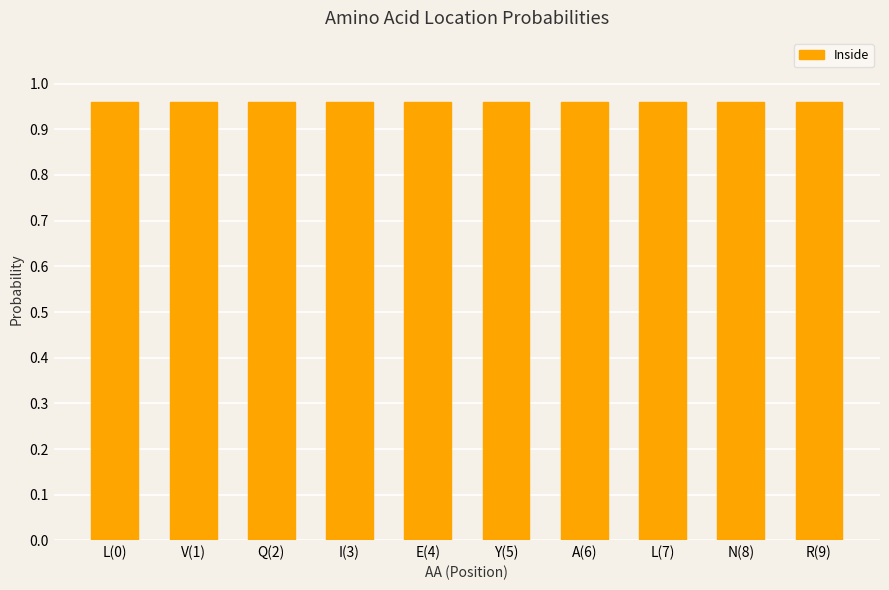

Is the value of Outside at N(8) greater than the value of Inside at Y(5)?

No